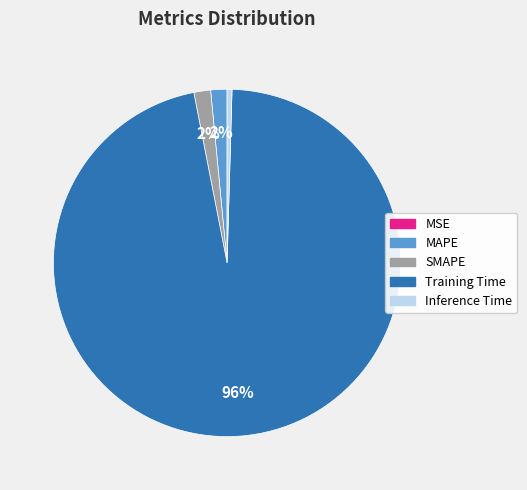

To the nearest percent, what is the average slice percentage?

20%